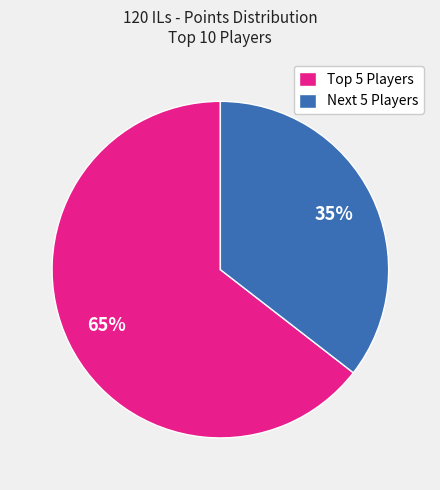

Is there any slice that represents more than half of the pie?

Yes